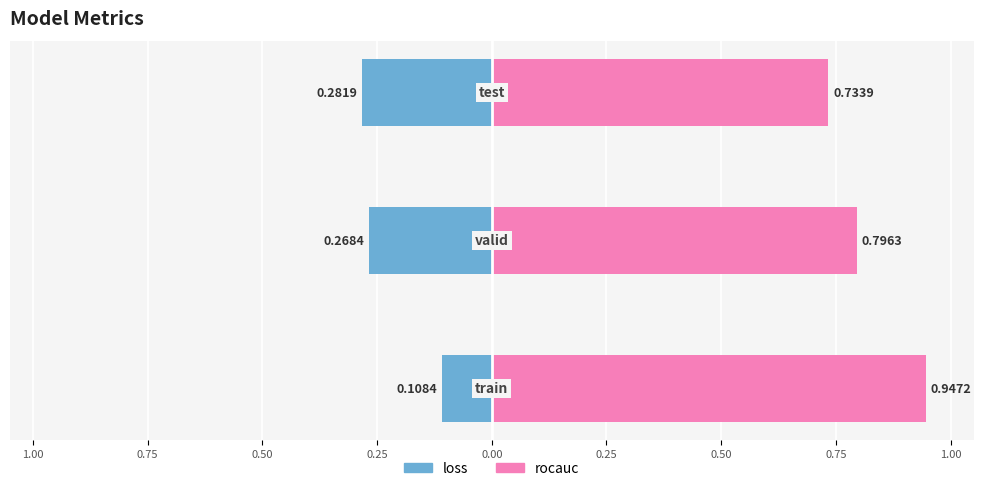

Reading left to right, extract all data points from this chart.

loss: 1.00=-0.1	0.75=-0.3	0.50=-0.3
rocauc: 1.00=0.9	0.75=0.8	0.50=0.7